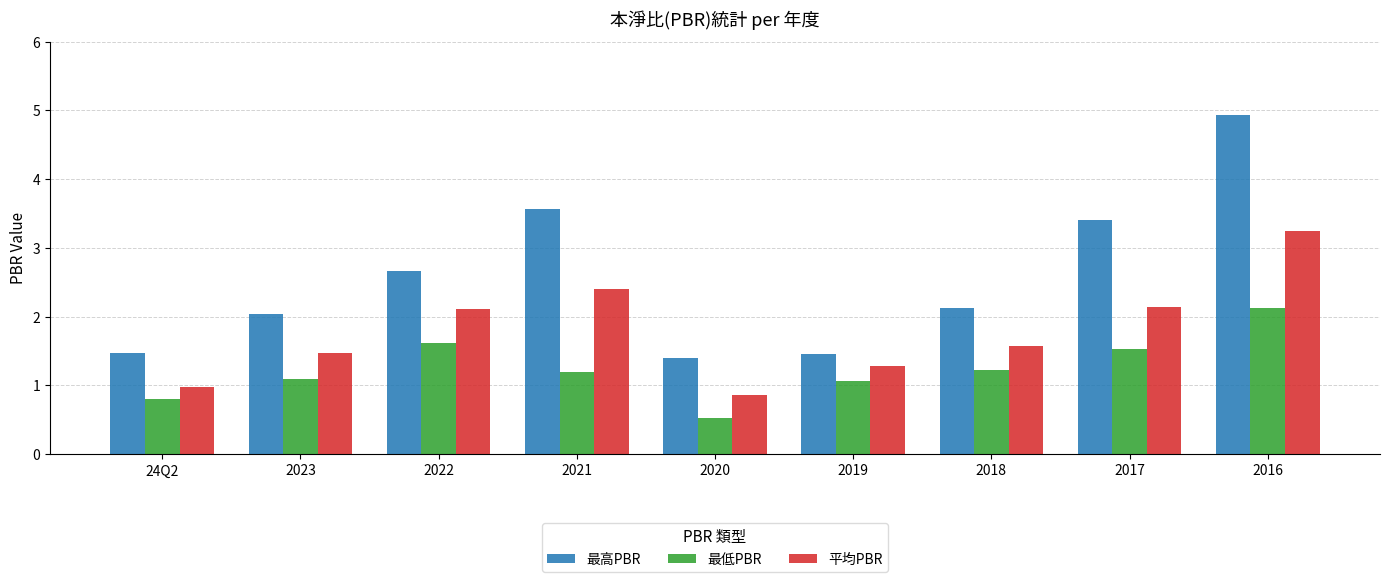

Does the chart contain stacked bars?

No